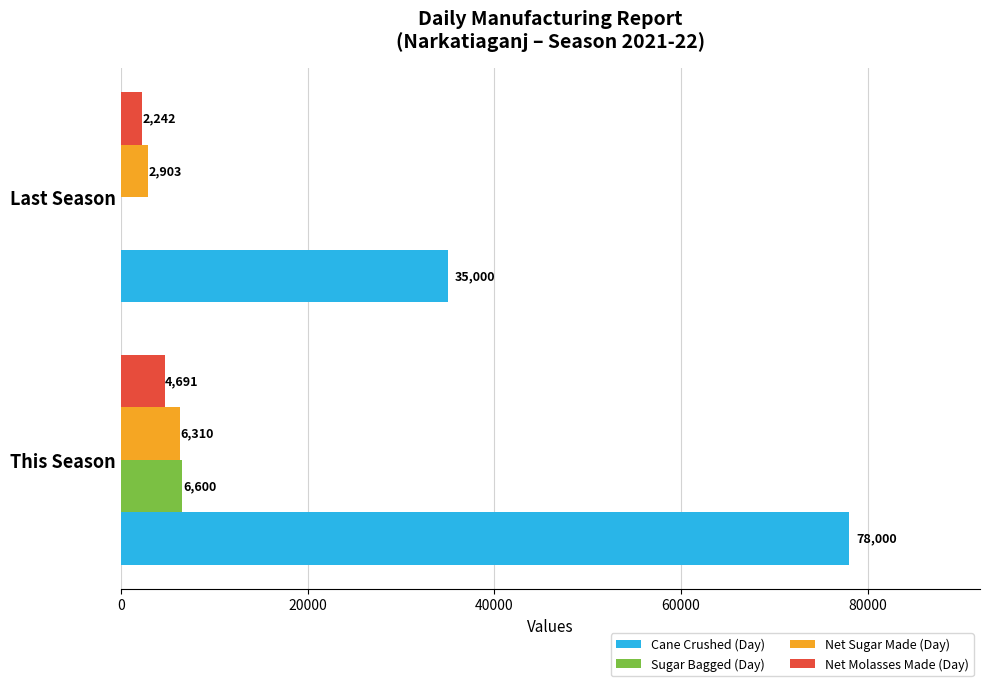

Which series has the largest range (max minus min)?

Cane Crushed (Day)